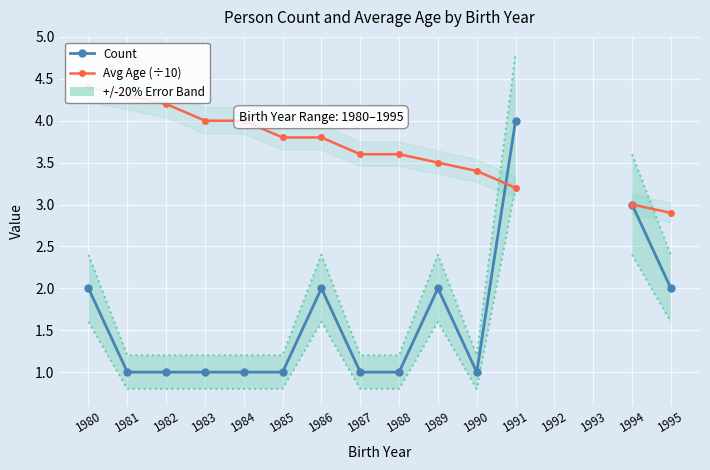

After their last crossing, which series has the higher values: Avg Age (÷10) or Count?

Count